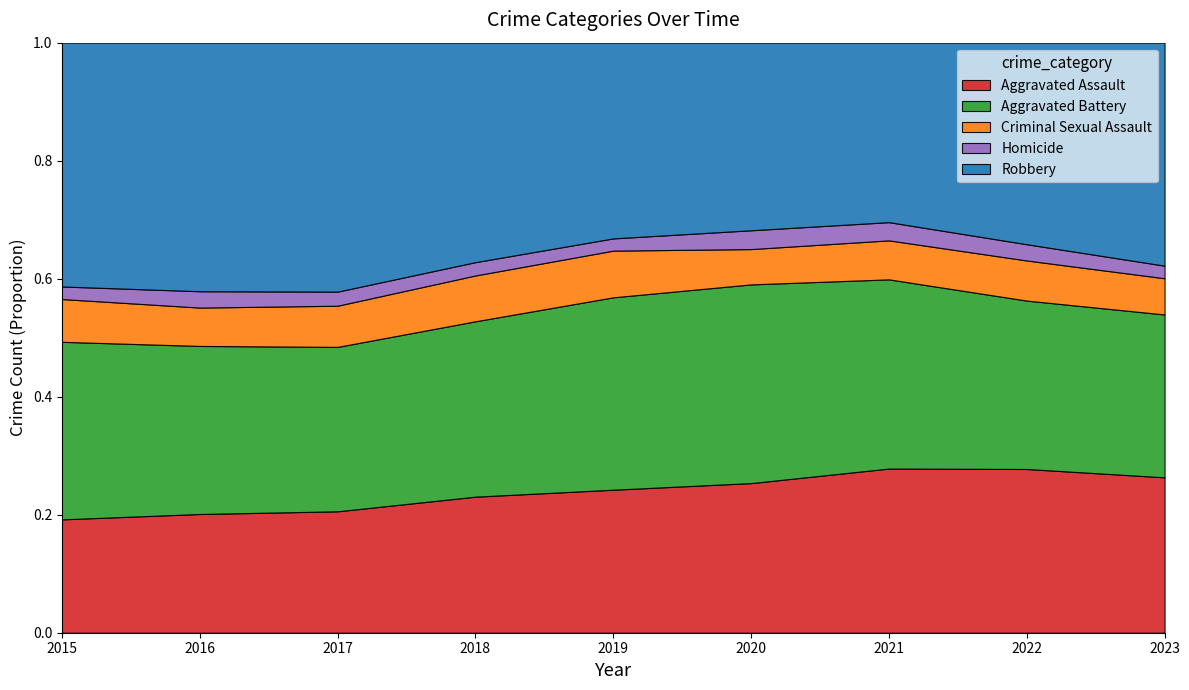

Which series has the largest range (max minus min)?

Robbery